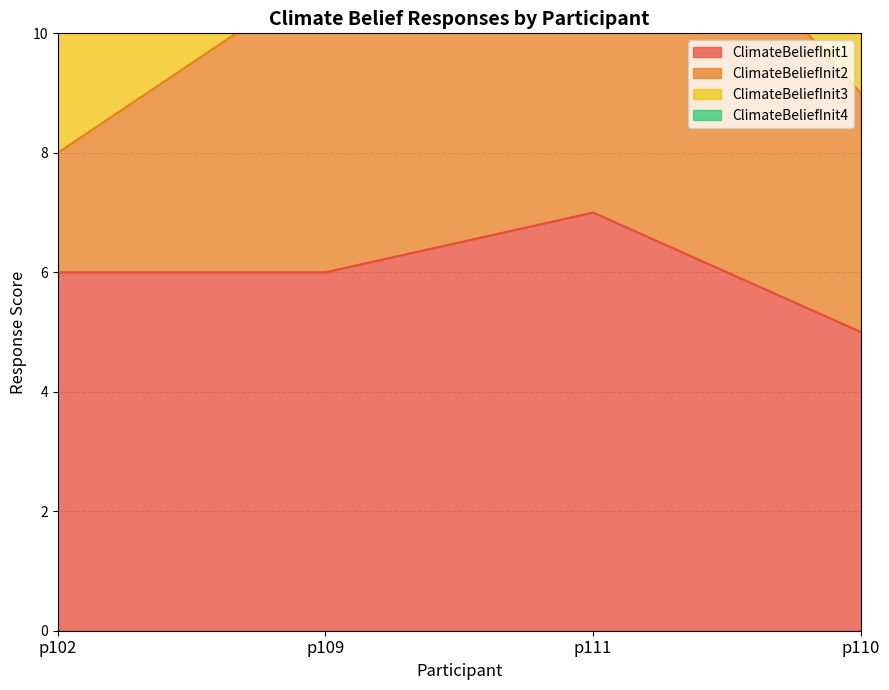

Which category has the highest value in the ClimateBeliefInit2 series?

p111